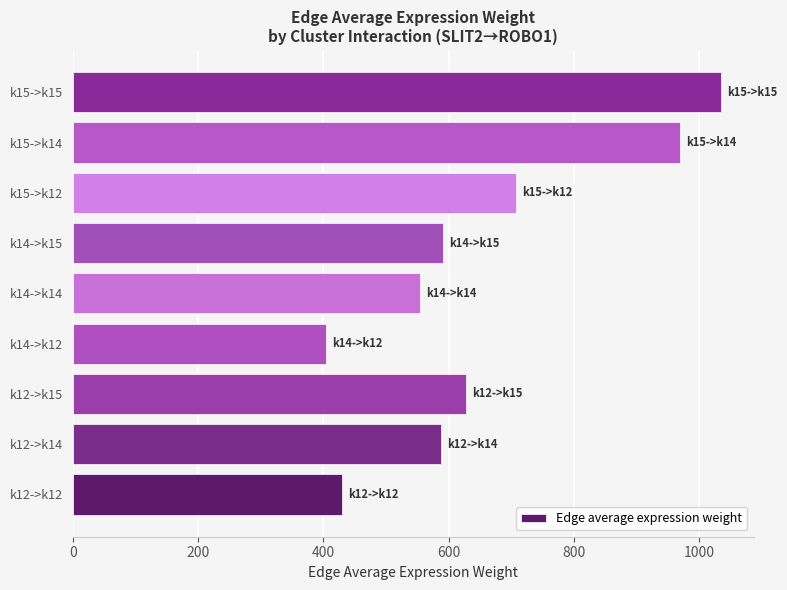

Is it true that the value at k12->k14 is 587.2?

True